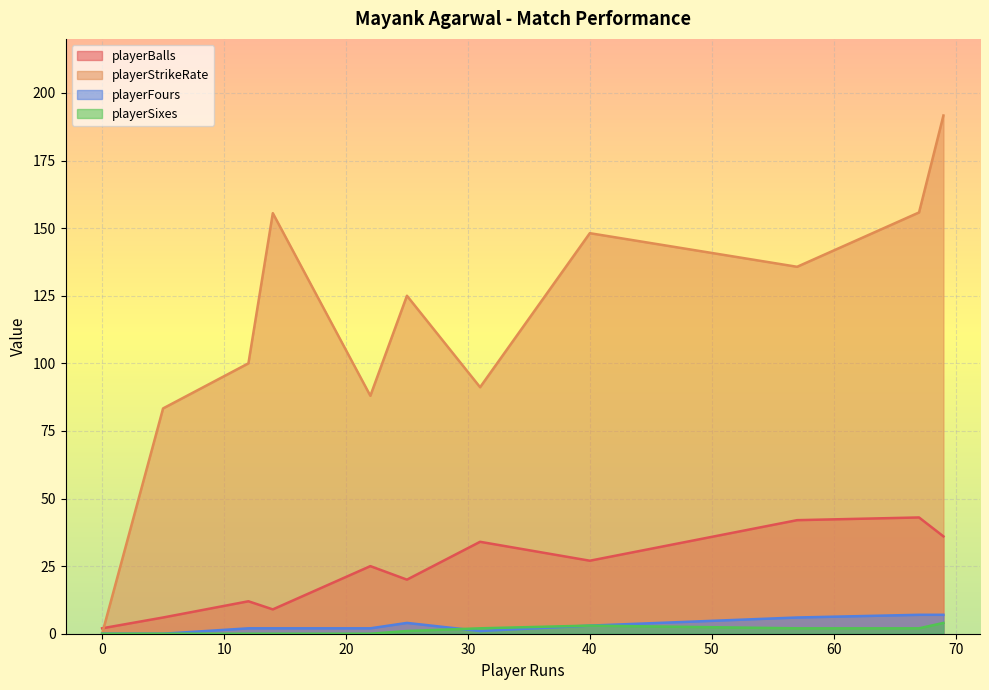

What is the difference between the maximum and second lowest values in the playerStrikeRate series?

108.3